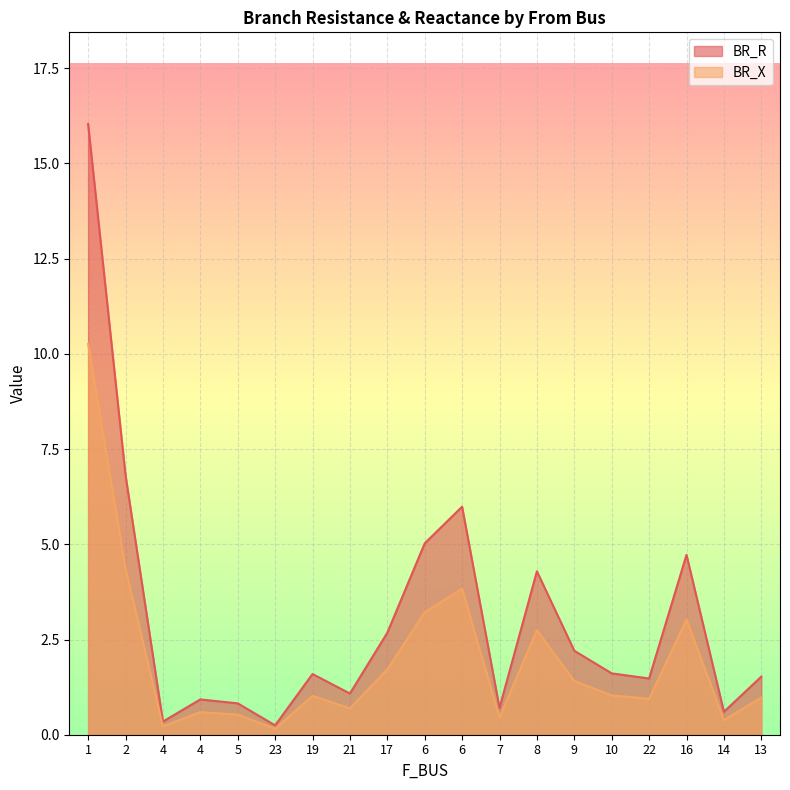

Between 2 and 4, which series saw the biggest shift?

BR_X